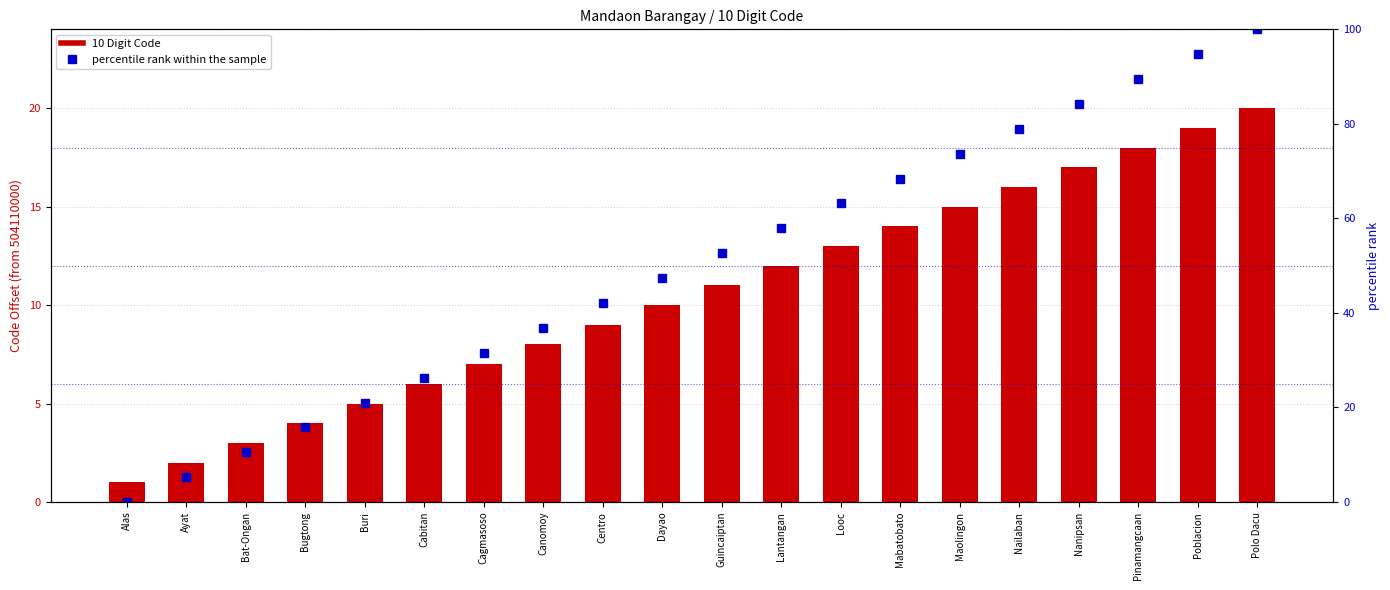

What is the difference between the percentile rank within the sample values at Dayao and Alas?

47.4